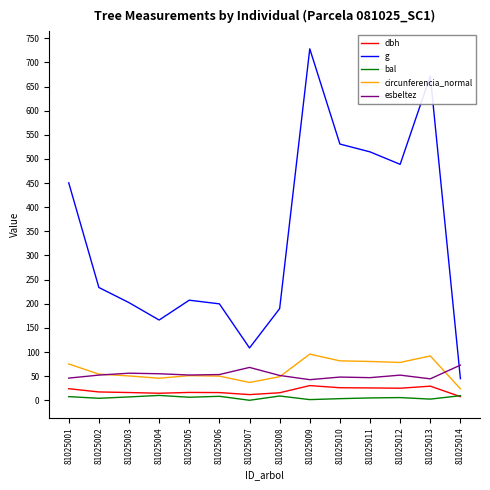

The g series shows 262.2 at 81025011. True or false?

False